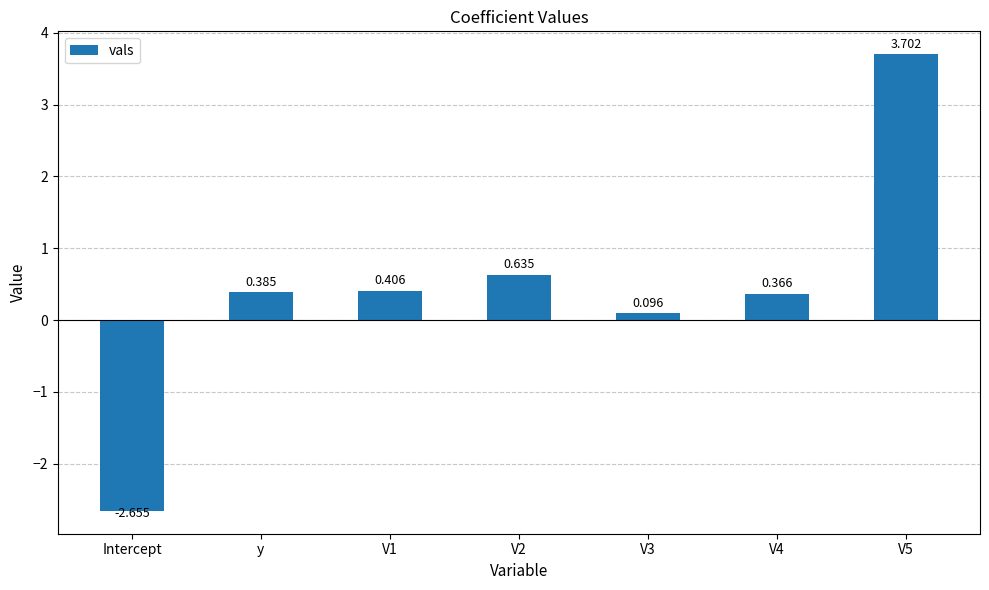

At which category does the chart reach its minimum across all series?

Intercept